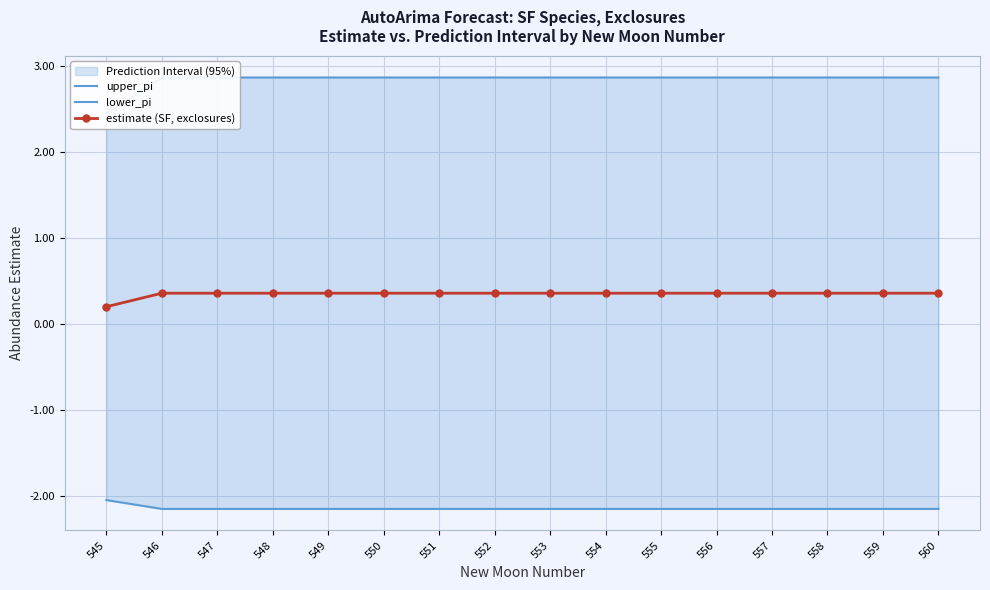

What is the difference between the highest and lowest values at 550?

5.0